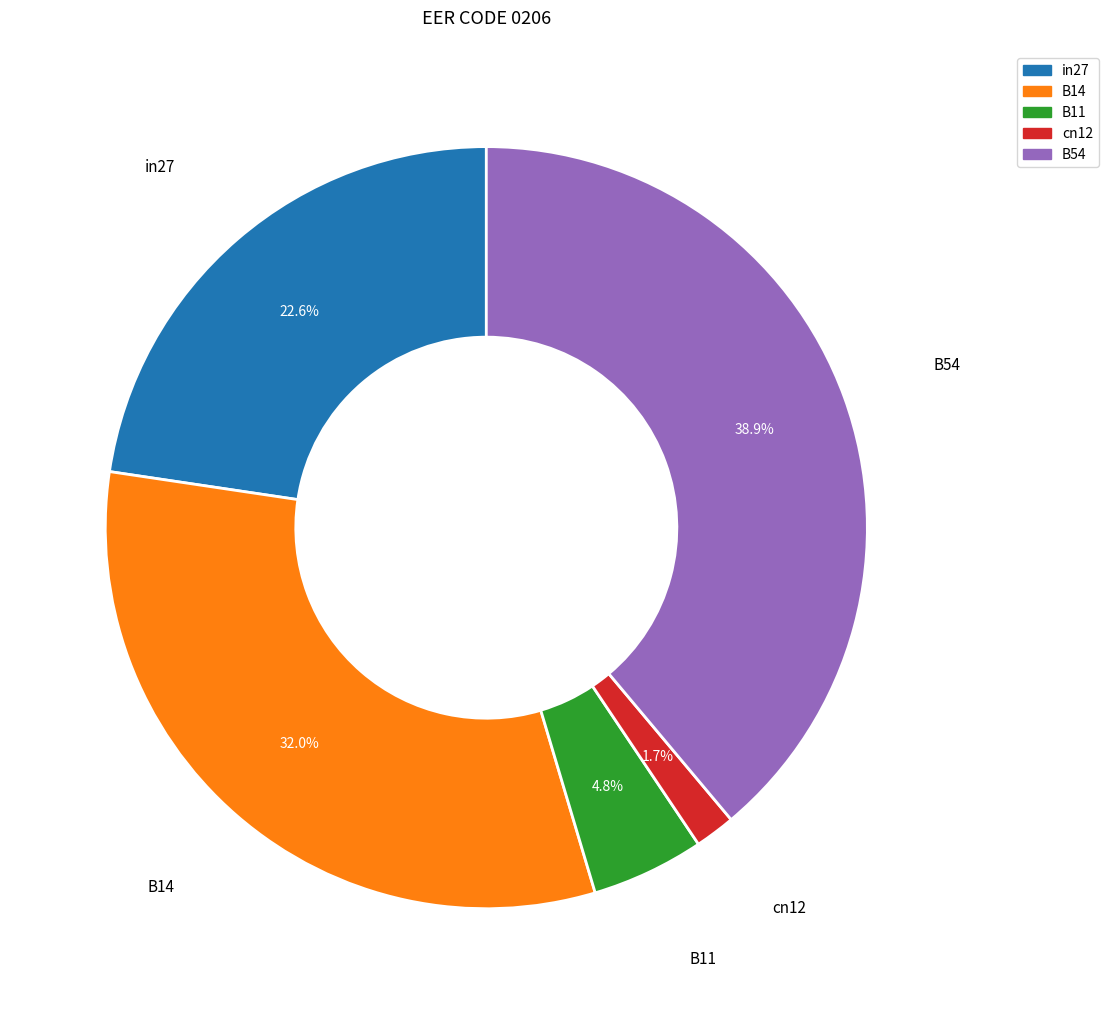

How many segments does this pie chart have?

5